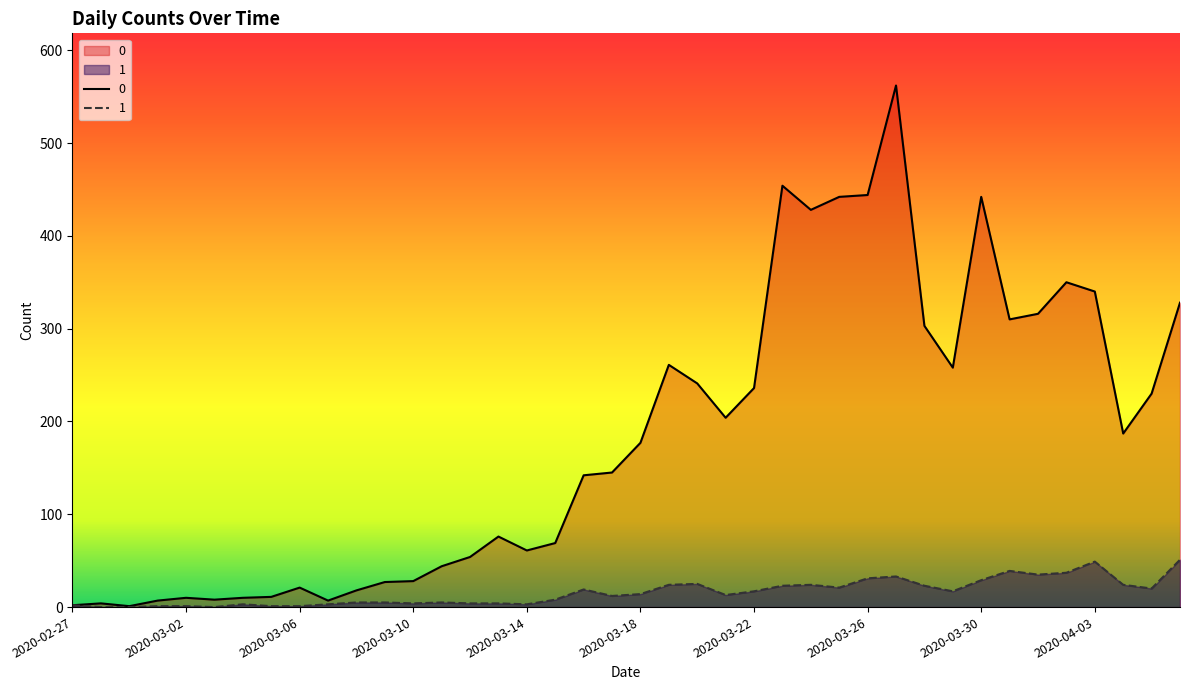

Read the 1 value at 2020-03-29, to the nearest 10.

20